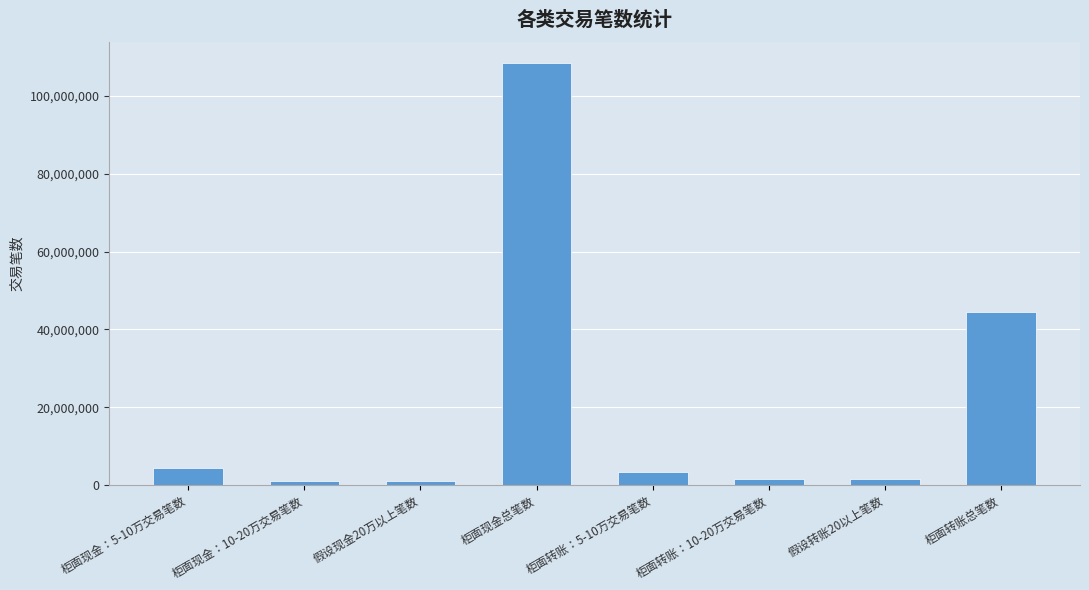

The chart shows a value of 152324552 at 柜面现金总笔数. True or false?

False